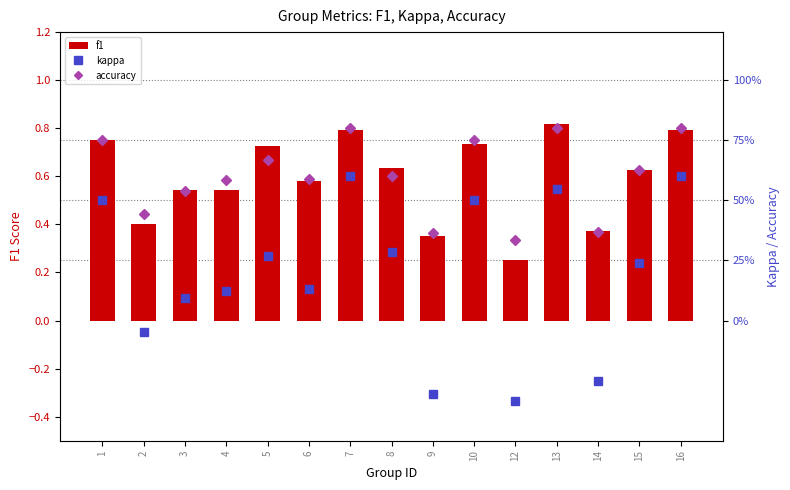

List the series in order of their peak value, lowest first.

kappa, accuracy, f1